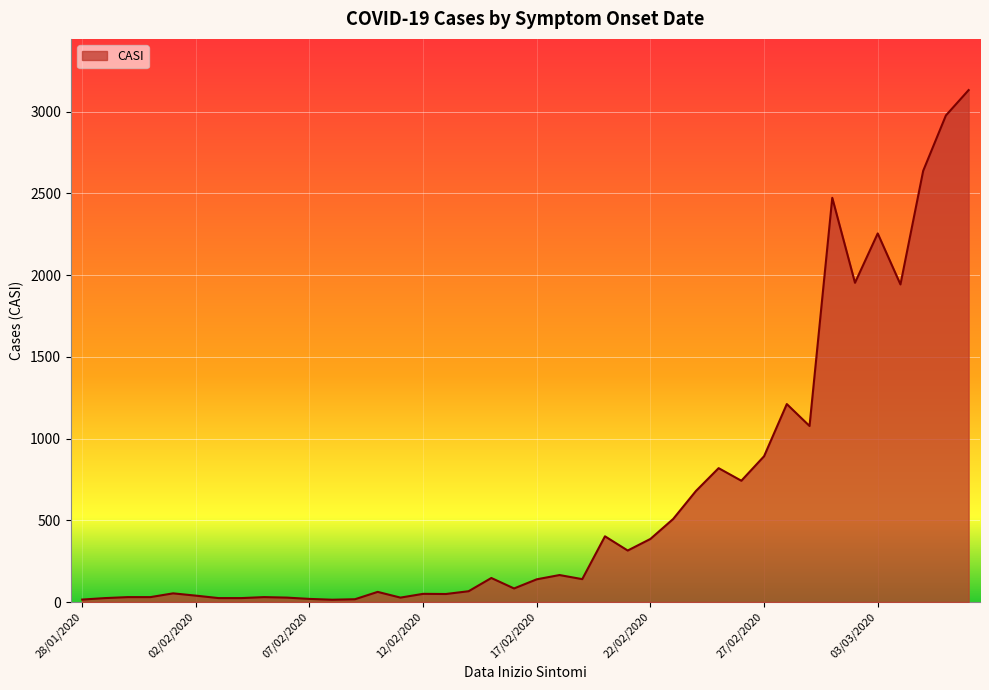

What is the greatest value displayed?

3132